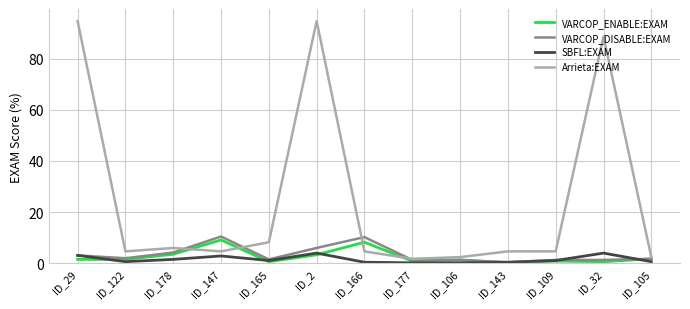

What is the maximum value for VARCOP_ENABLE:EXAM?

9.2